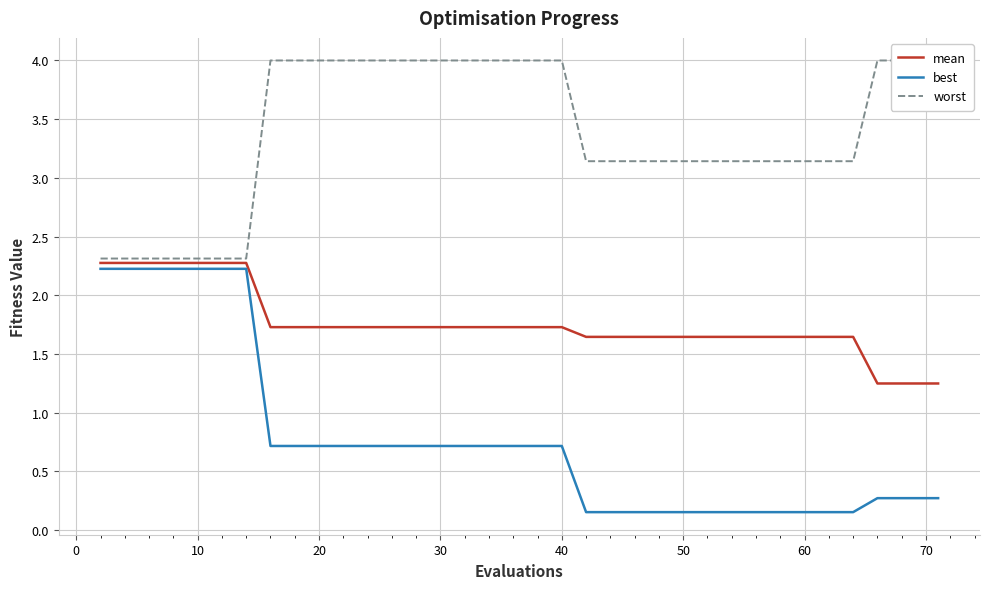

Count the number of data series in this chart.

3